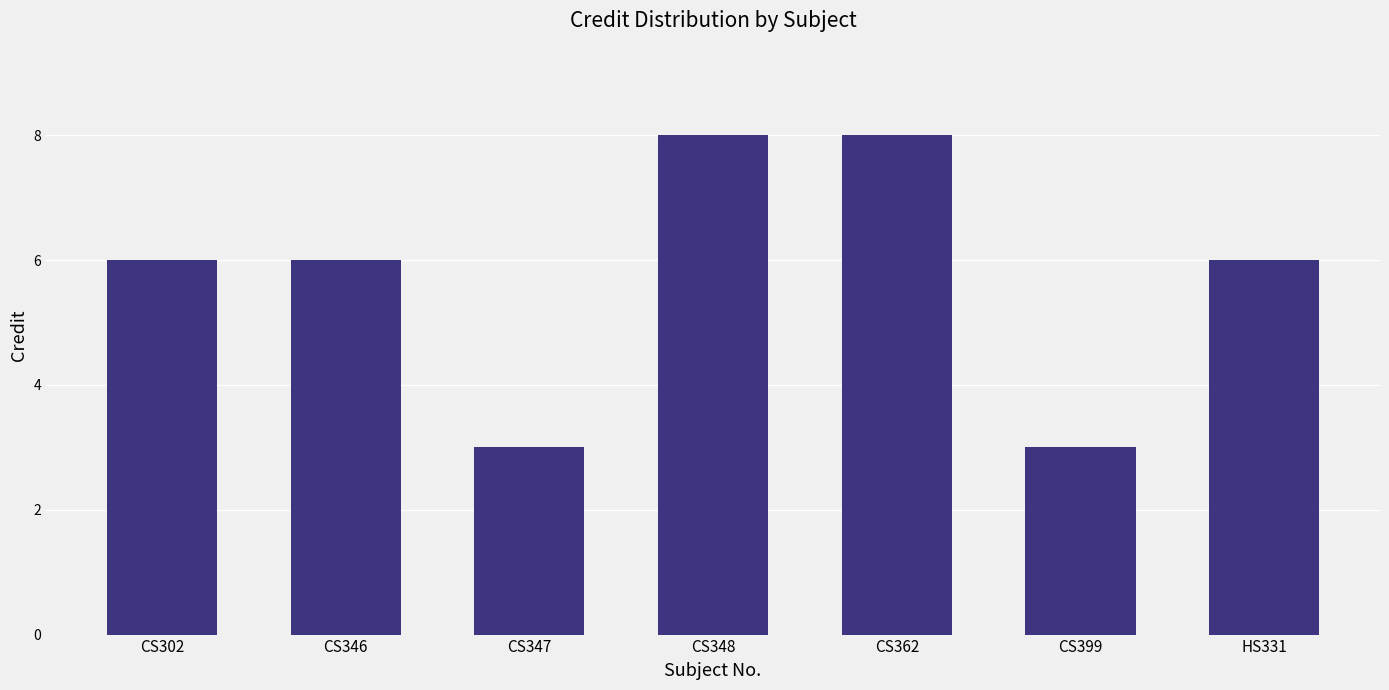

The value at HS331 is 8. True or false?

False